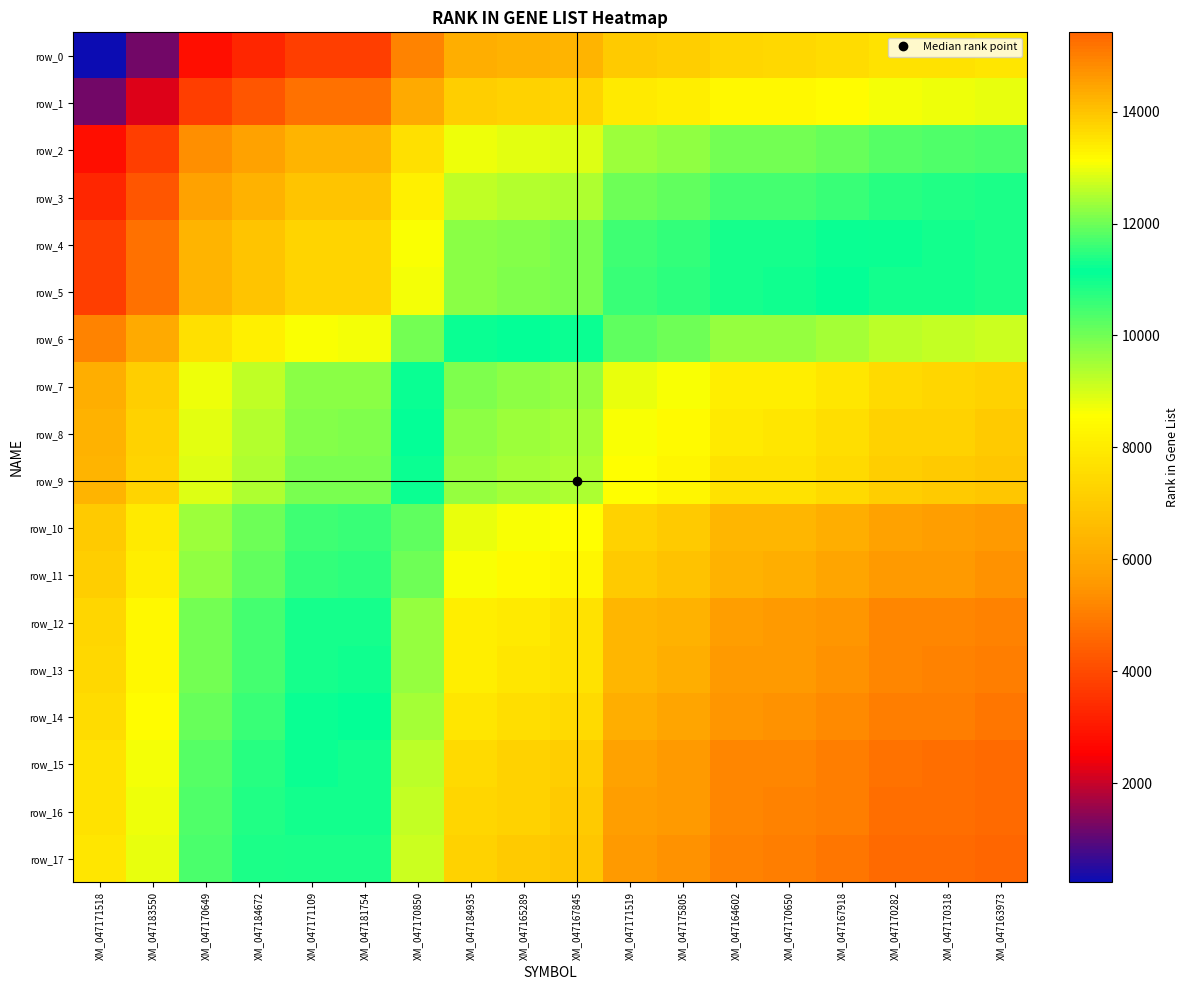

List the series in order of their peak value, highest first.

row_17, row_16, row_15, row_14, row_13, row_12, row_11, row_10, row_9, row_8, row_7, row_6, row_5, row_4, row_3, row_2, row_1, row_0